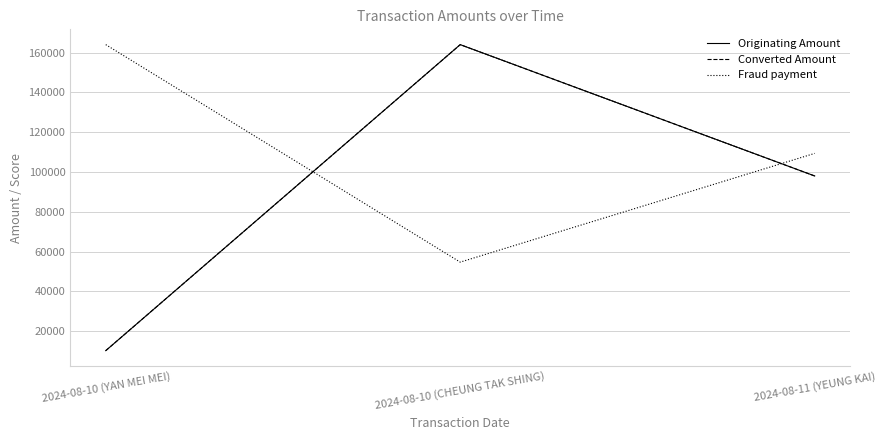

Which has a higher value, 2024-08-11 (YEUNG KAI) or 2024-08-10 (CHEUNG TAK SHING)?

2024-08-10 (CHEUNG TAK SHING)